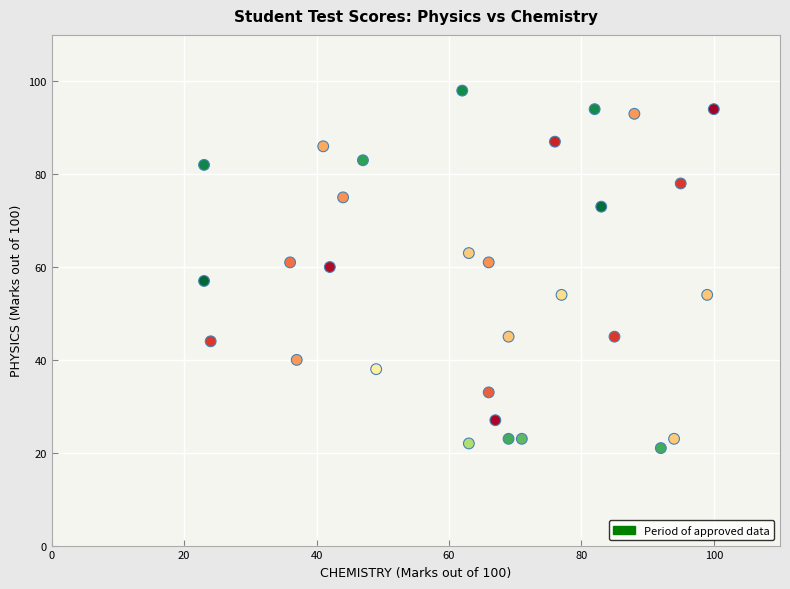

What is the range of X values (max minus min)?

77